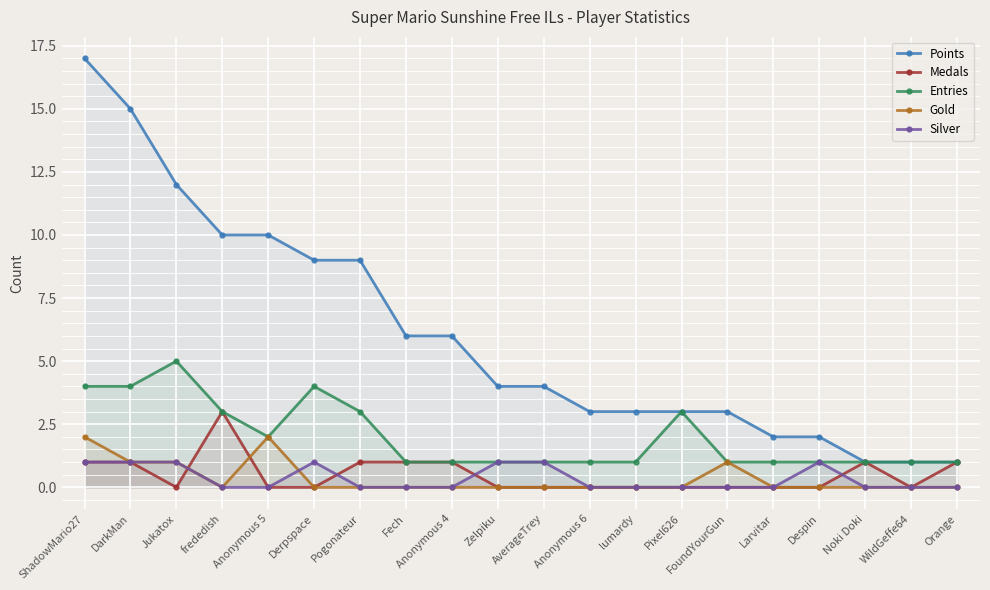

Reading left to right, transcribe all the data shown in this chart.

Points: ShadowMario27=17	DarkMan=15	Jukatox=12	frededish=10	Anonymous 5=10	Derpspace=9	Pogonateur=9	Fech=6	Anonymous 4=6	Zelpiku=4	AverageTrey=4	Anonymous 6=3	lumardy=3	Pixel626=3	FoundYourGun=3	Larvitar=2	Despin=2	Noki Doki=1	WildGeffe64=1	Orange=1
Medals: ShadowMario27=1	DarkMan=1	Jukatox=0	frededish=3	Anonymous 5=0	Derpspace=0	Pogonateur=1	Fech=1	Anonymous 4=1	Zelpiku=0	AverageTrey=0	Anonymous 6=0	lumardy=0	Pixel626=0	FoundYourGun=0	Larvitar=0	Despin=0	Noki Doki=1	WildGeffe64=0	Orange=1
Entries: ShadowMario27=4	DarkMan=4	Jukatox=5	frededish=3	Anonymous 5=2	Derpspace=4	Pogonateur=3	Fech=1	Anonymous 4=1	Zelpiku=1	AverageTrey=1	Anonymous 6=1	lumardy=1	Pixel626=3	FoundYourGun=1	Larvitar=1	Despin=1	Noki Doki=1	WildGeffe64=1	Orange=1
Gold: ShadowMario27=2	DarkMan=1	Jukatox=1	frededish=0	Anonymous 5=2	Derpspace=0	Pogonateur=0	Fech=0	Anonymous 4=0	Zelpiku=0	AverageTrey=0	Anonymous 6=0	lumardy=0	Pixel626=0	FoundYourGun=1	Larvitar=0	Despin=0	Noki Doki=0	WildGeffe64=0	Orange=0
Silver: ShadowMario27=1	DarkMan=1	Jukatox=1	frededish=0	Anonymous 5=0	Derpspace=1	Pogonateur=0	Fech=0	Anonymous 4=0	Zelpiku=1	AverageTrey=1	Anonymous 6=0	lumardy=0	Pixel626=0	FoundYourGun=0	Larvitar=0	Despin=1	Noki Doki=0	WildGeffe64=0	Orange=0